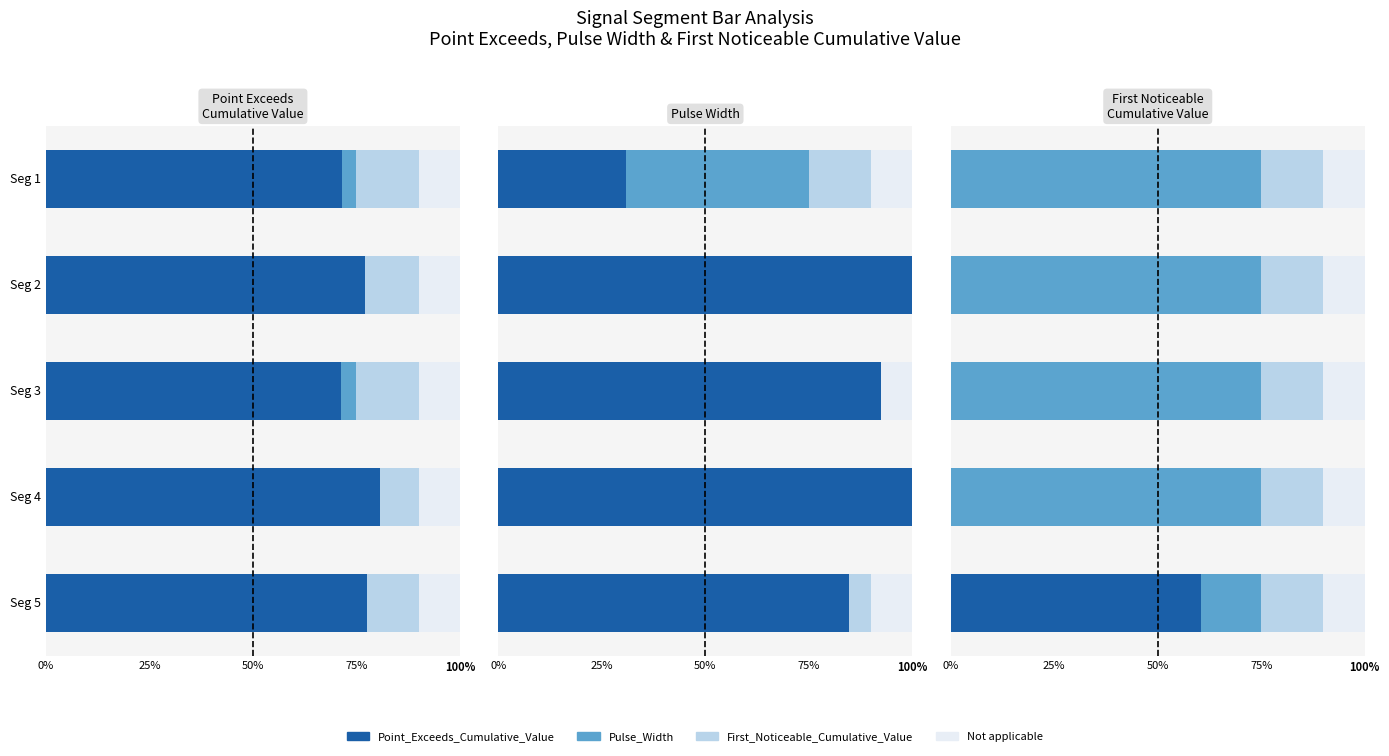

True or false: Significant has a value of -23.9 at 0%.

False